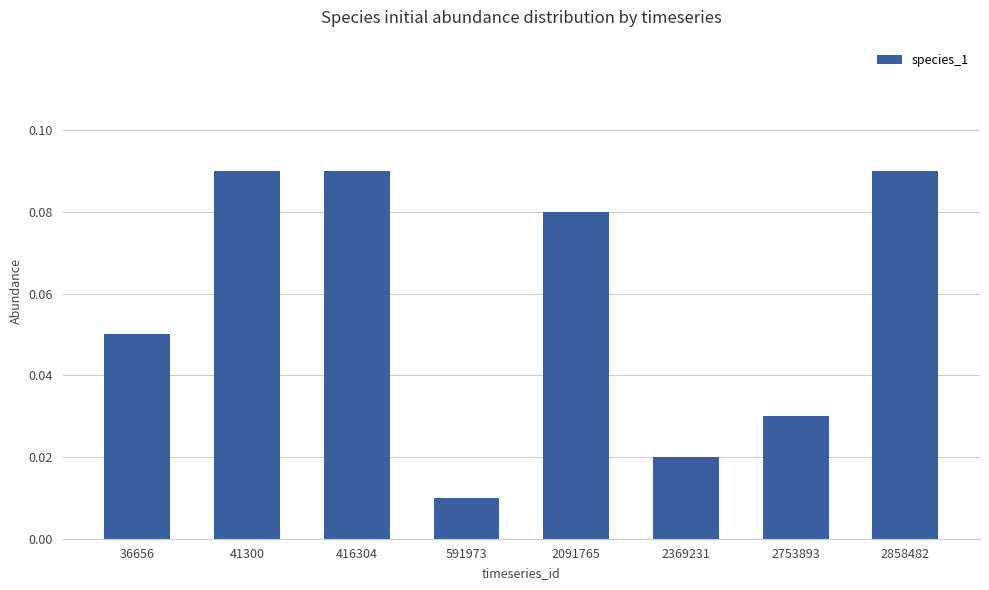

Where is the data nearest to the value 0?

591973